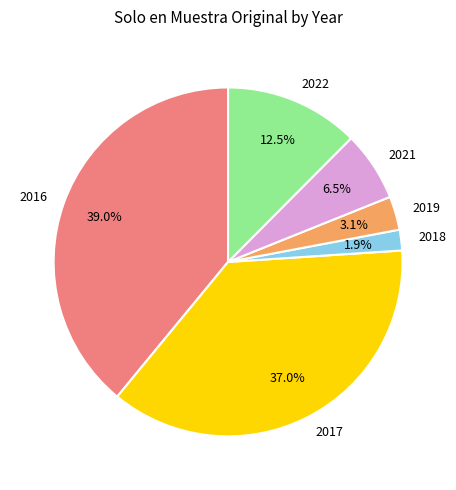

Which slice is the largest?

2016